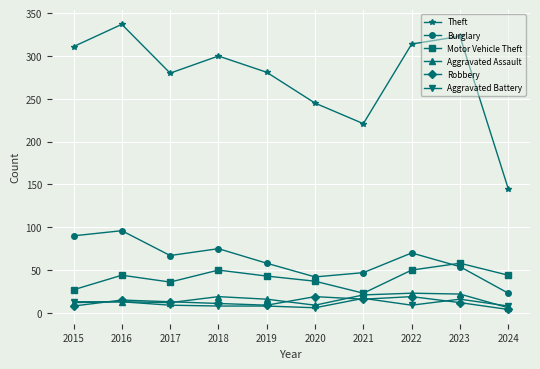

What is the minimum value for Burglary?

23